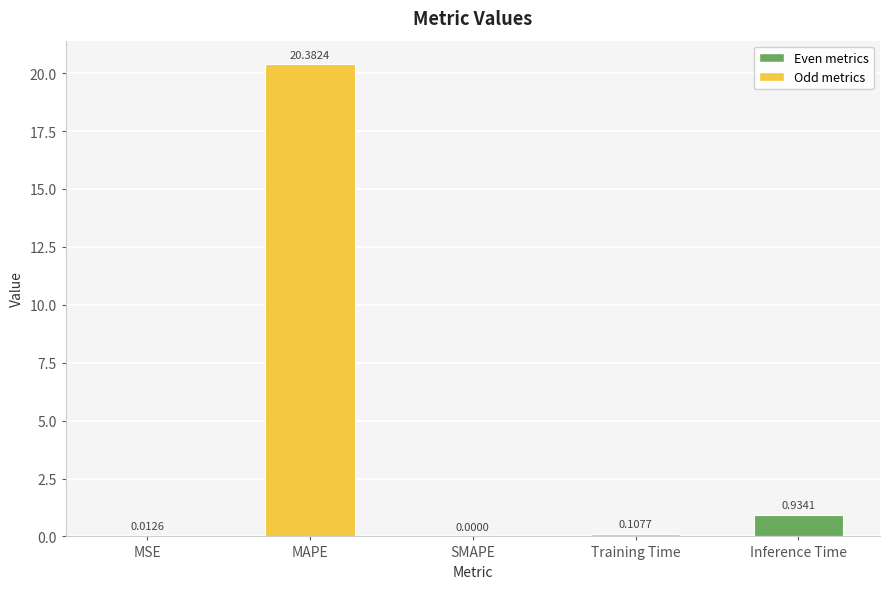

Is it true that the value at MAPE is 35.4?

False